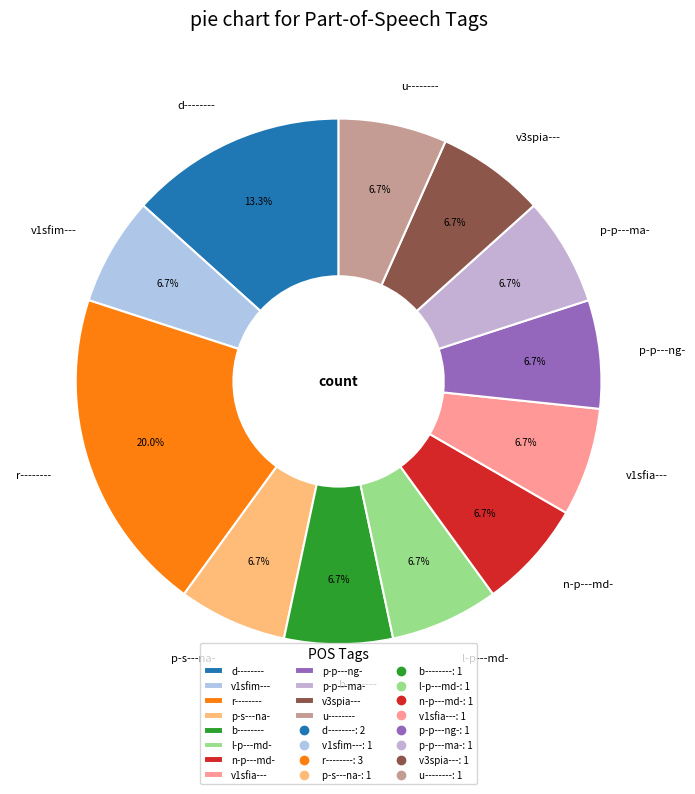

How many segments does this pie chart have?

12